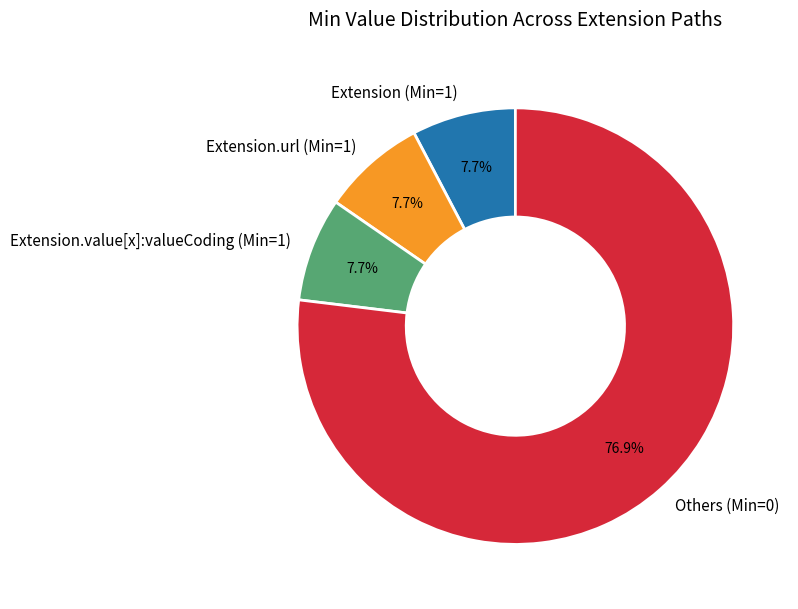

How many segments does this pie chart have?

4